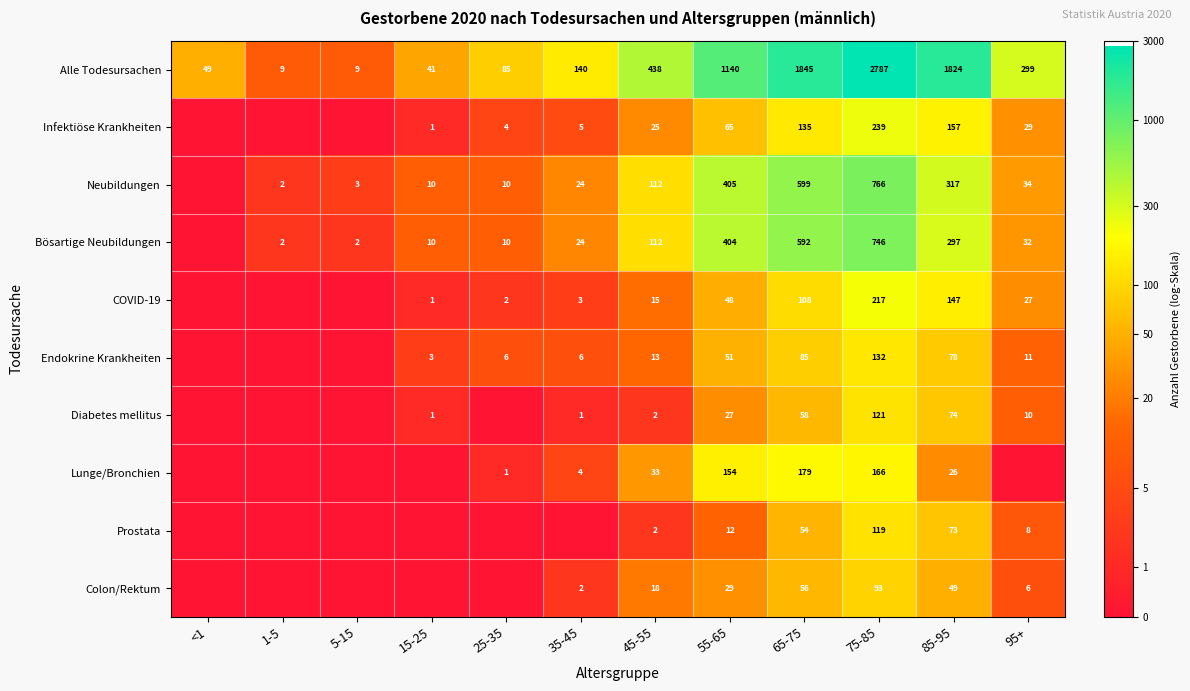

Which series has the largest total across all categories?

Alle Todesursachen